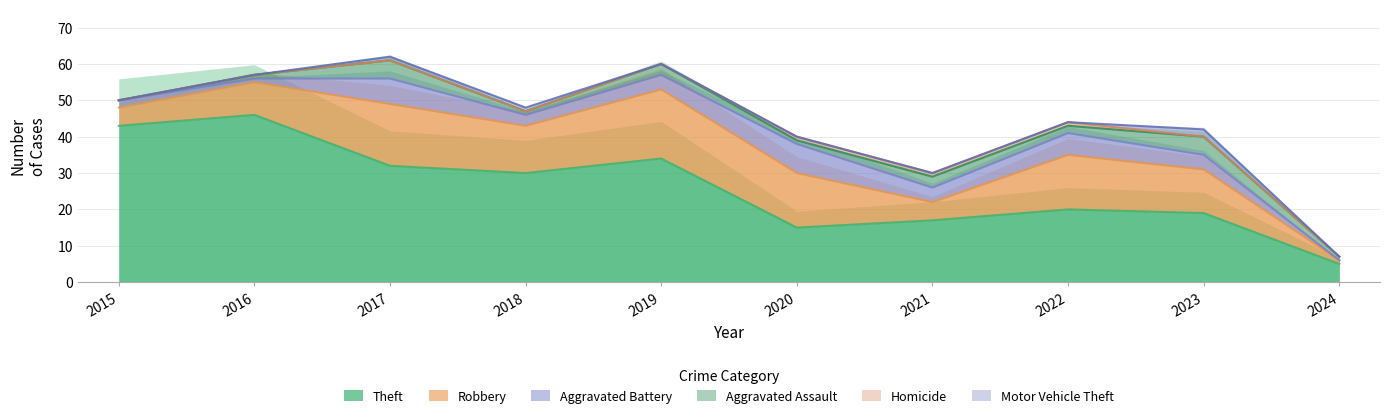

Rank the categories by Motor Vehicle Theft value from lowest to highest.

2015, 2016, 2019, 2020, 2021, 2022, 2024, 2017, 2018, 2023